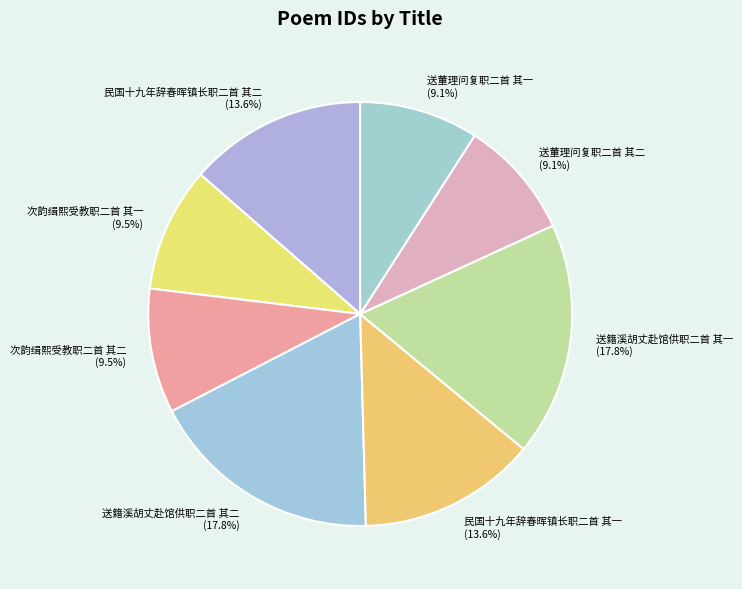

Is 送籍溪胡丈赴馆供职二首 其一 the majority of the pie?

No